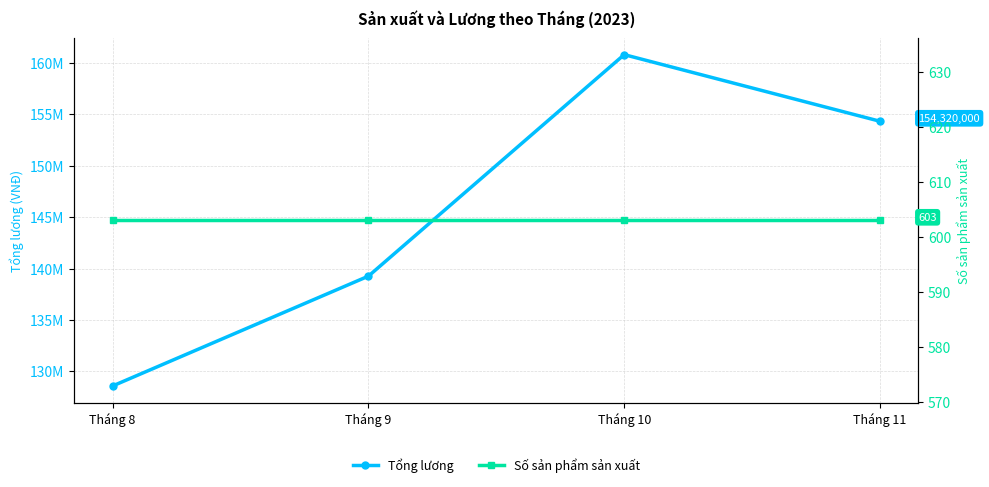

Rank the categories by Số sản phẩm sản xuất value from highest to lowest.

Tháng 8, Tháng 9, Tháng 10, Tháng 11